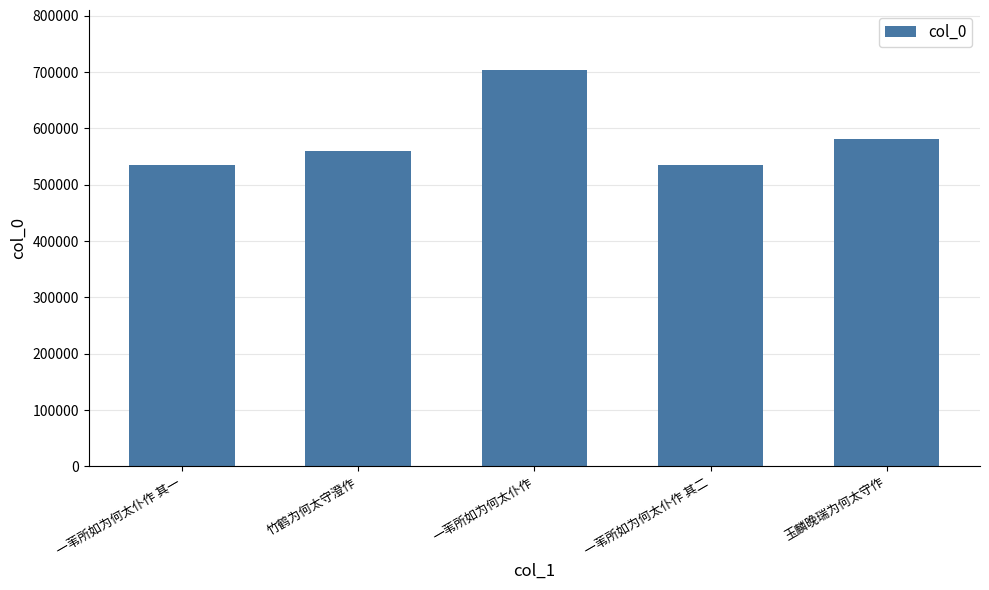

What is the difference between the second highest and second lowest values?

47269